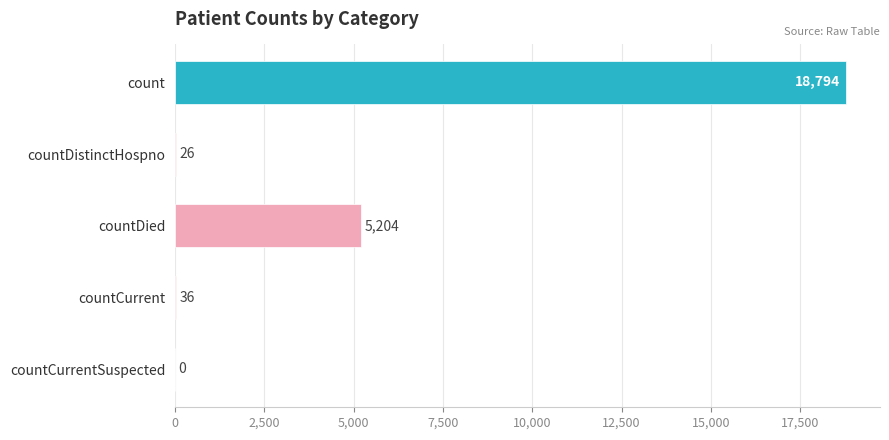

What is the change in value from countDistinctHospno to countCurrentSuspected?

-26